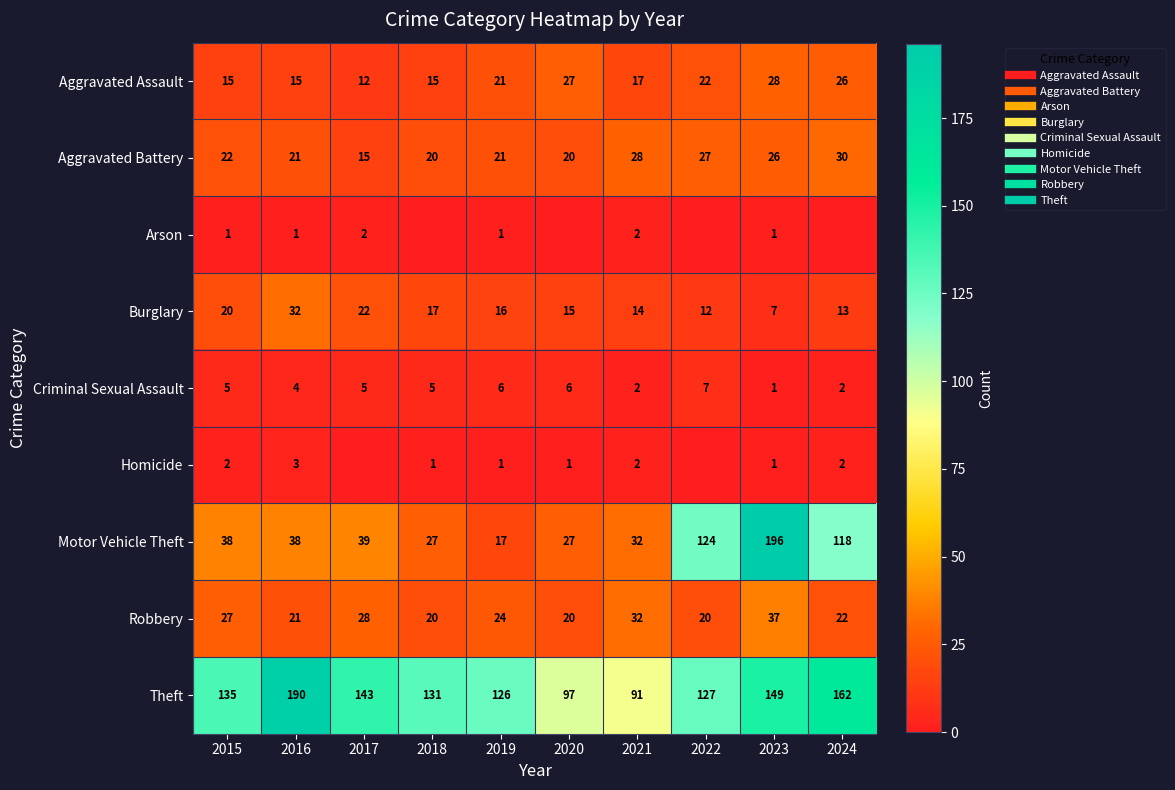

Between 2018 and 2016, which is larger?

2018